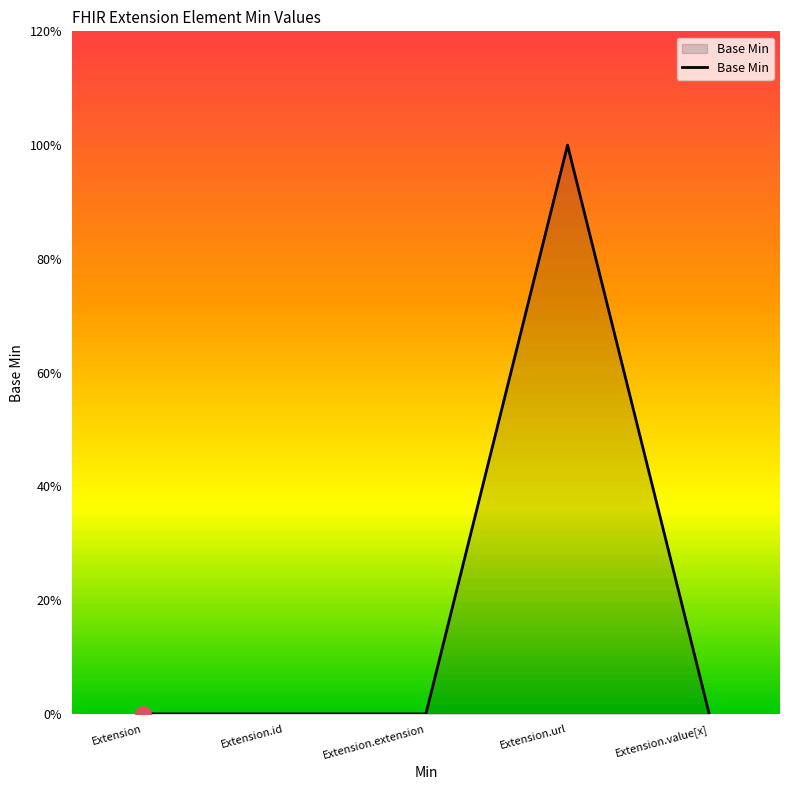

What is the change in value from Extension.url to Extension.value[x]?

-1